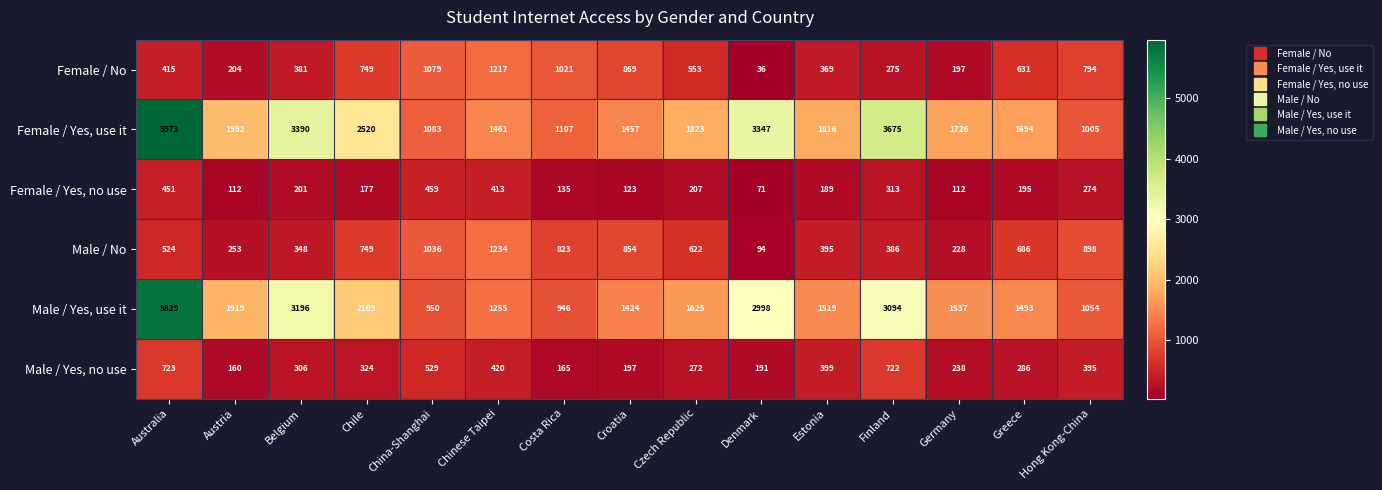

Count the number of data series in this chart.

6